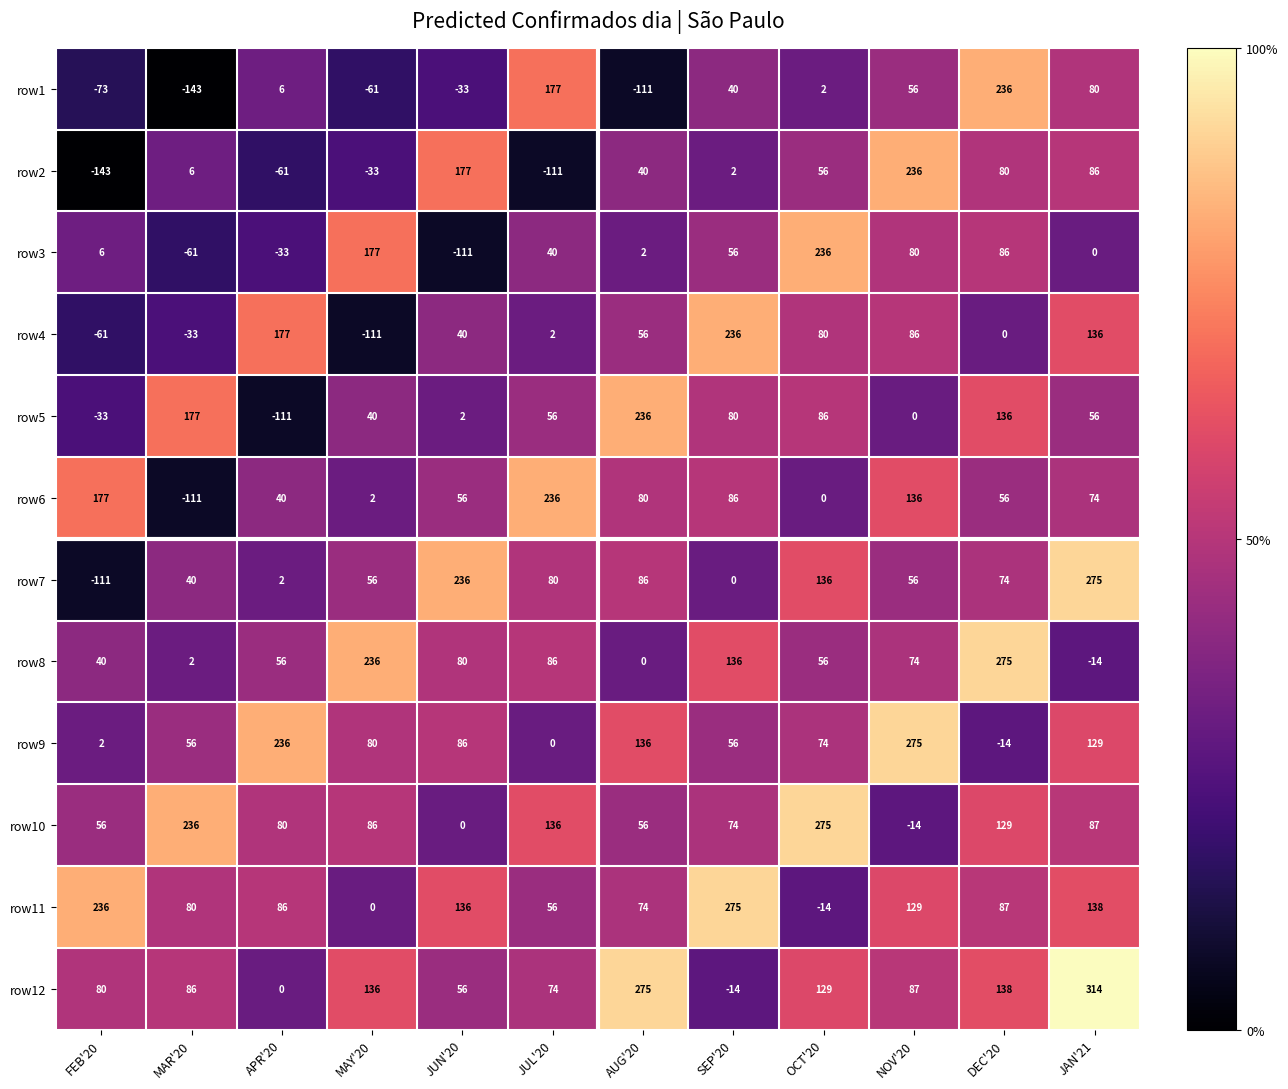

At which category does the chart reach its peak across all series?

JAN'21